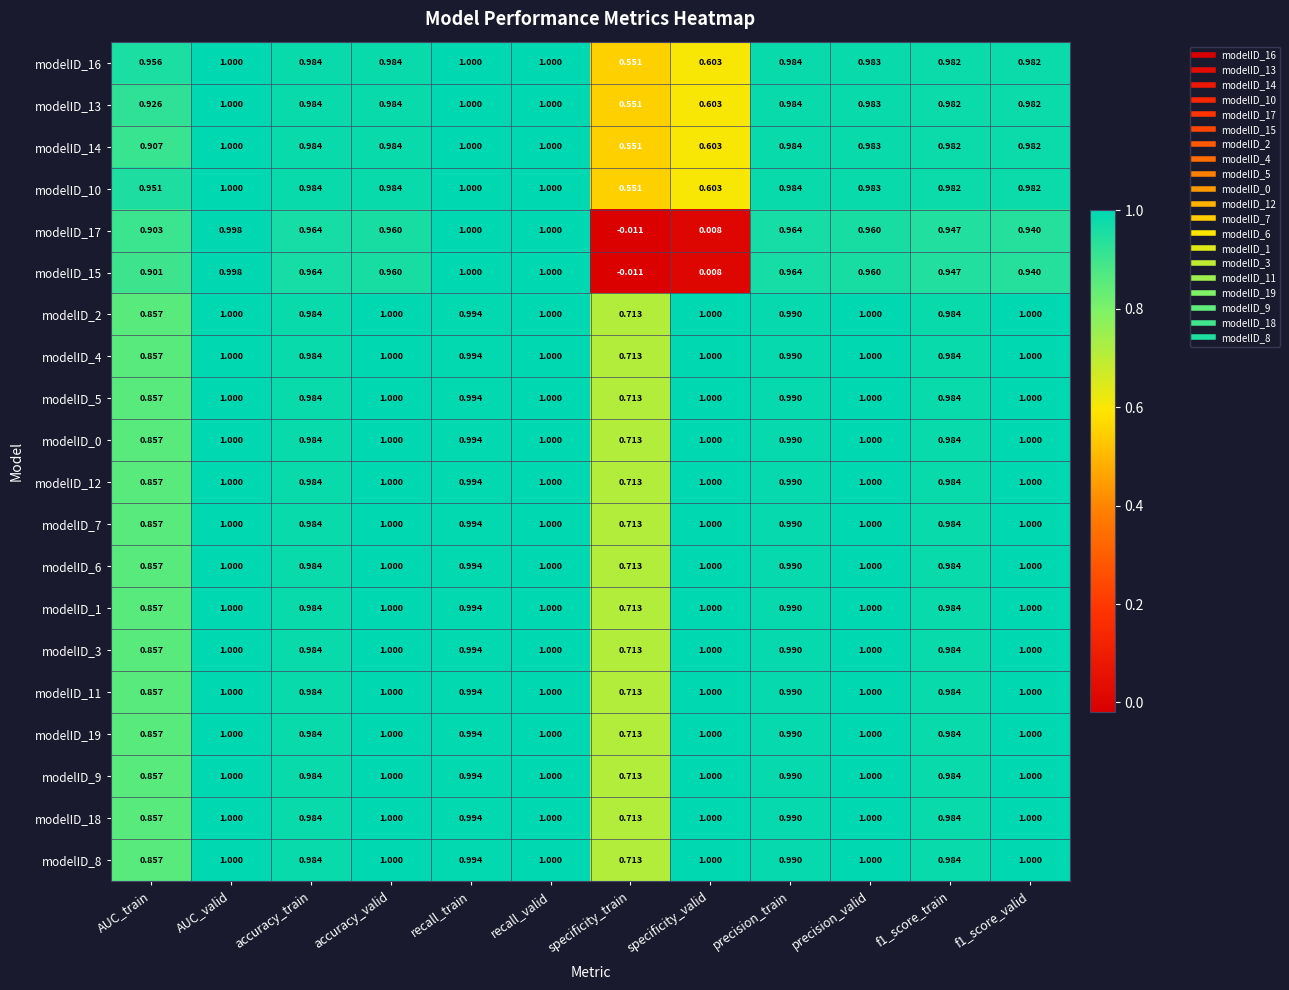

At which category does the chart reach its minimum across all series?

specificity_train